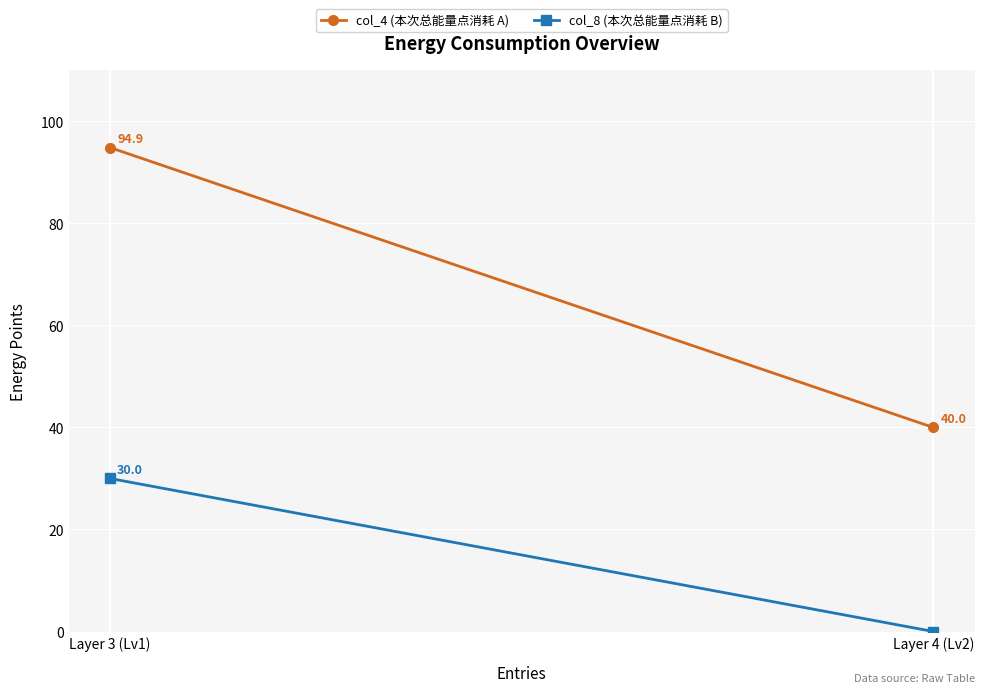

What is the maximum value for col_4 (本次总能量点消耗 A)?

94.9